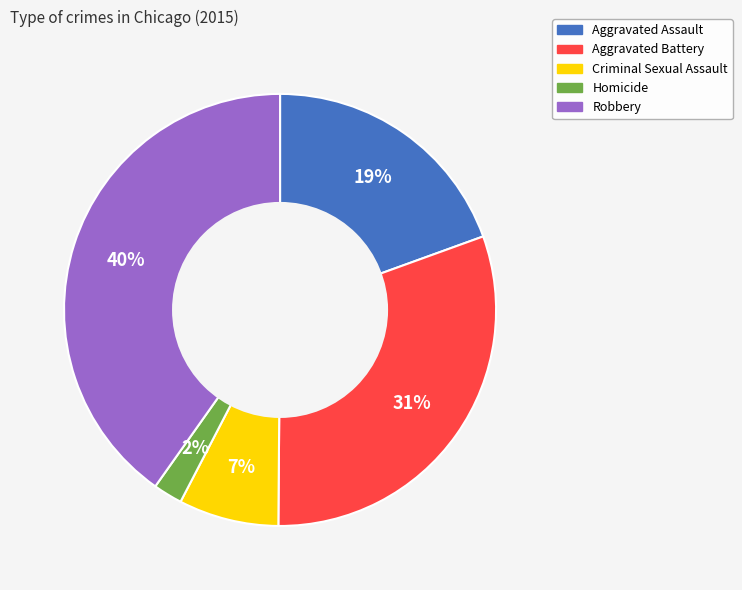

True or false: Aggravated Battery accounts for 24% of the total.

False